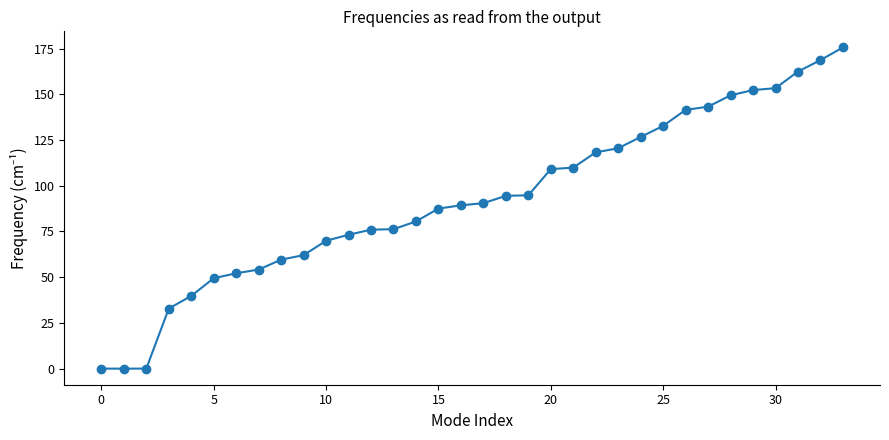

What is the greatest value displayed?

175.7